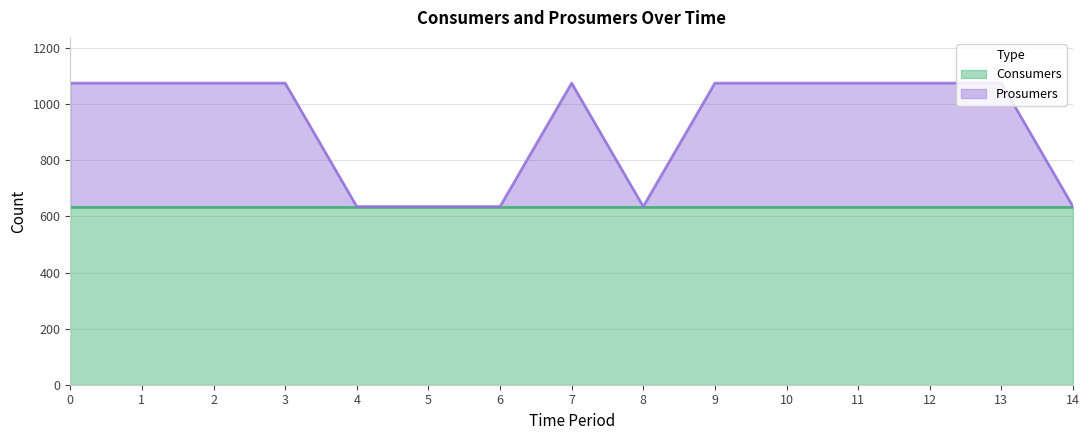

Reading left to right, transcribe all the data shown in this chart.

1075	1075	1075	1075	635	635	635	1075	635	1075	1075	1075	1075	1075	635